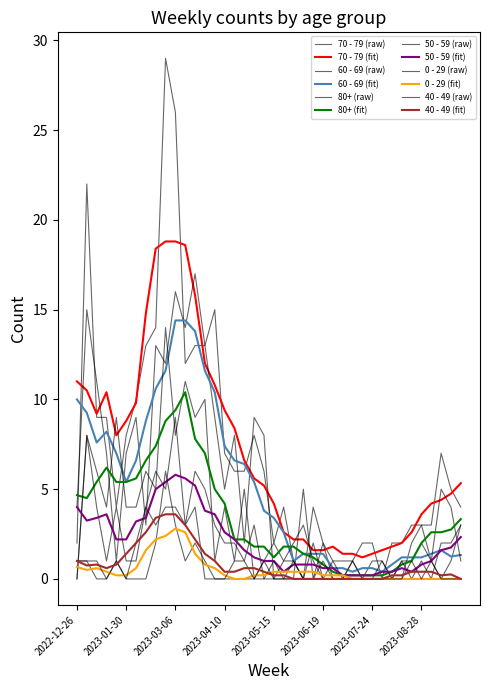

How many lines are shown in the chart?

12